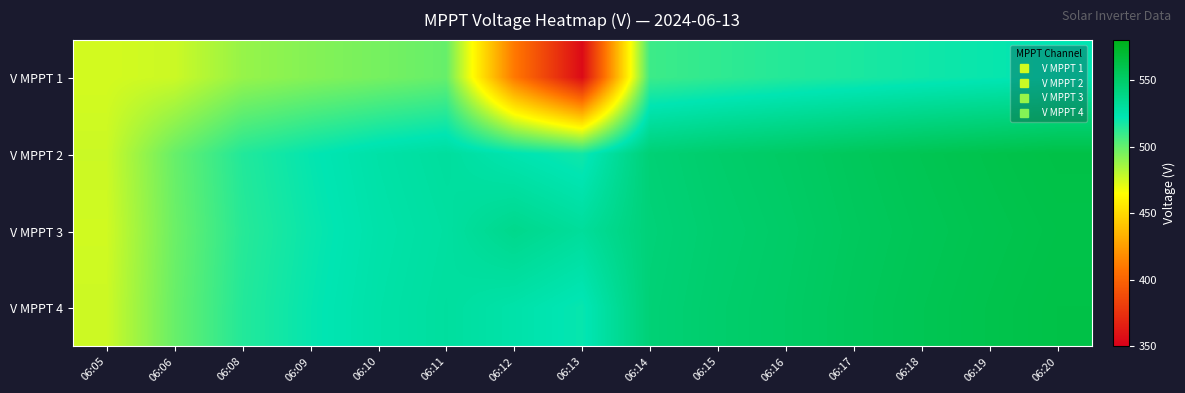

At which category is the sum across all series the highest?

06:20